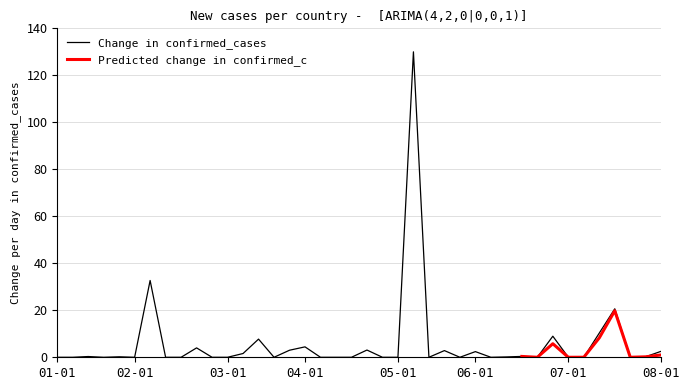

Reading right to left, extract all data points from this chart.

2.6	0.3	0.0	20.6	10.3	0.0	0.0	9.0	0.0	0.4	0.1	0.0	2.4	0.0	2.8	0.0	130.0	0.0	0.0	3.1	0.0	0.0	0.0	4.4	3.0	0.0	7.7	1.6	0.0	0.0	4.0	0.0	0.0	32.7	0.0	0.2	0.0	0.3	0.0	0.0